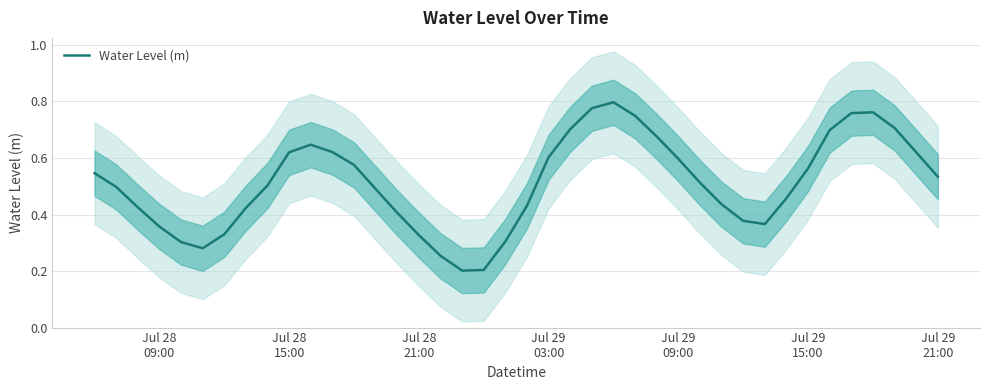

What is the value of the 3rd point from the left?

0.4